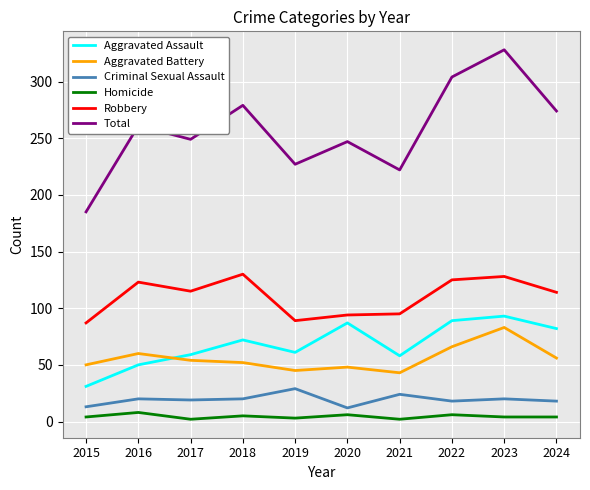

What is the minimum value for Aggravated Assault?

31